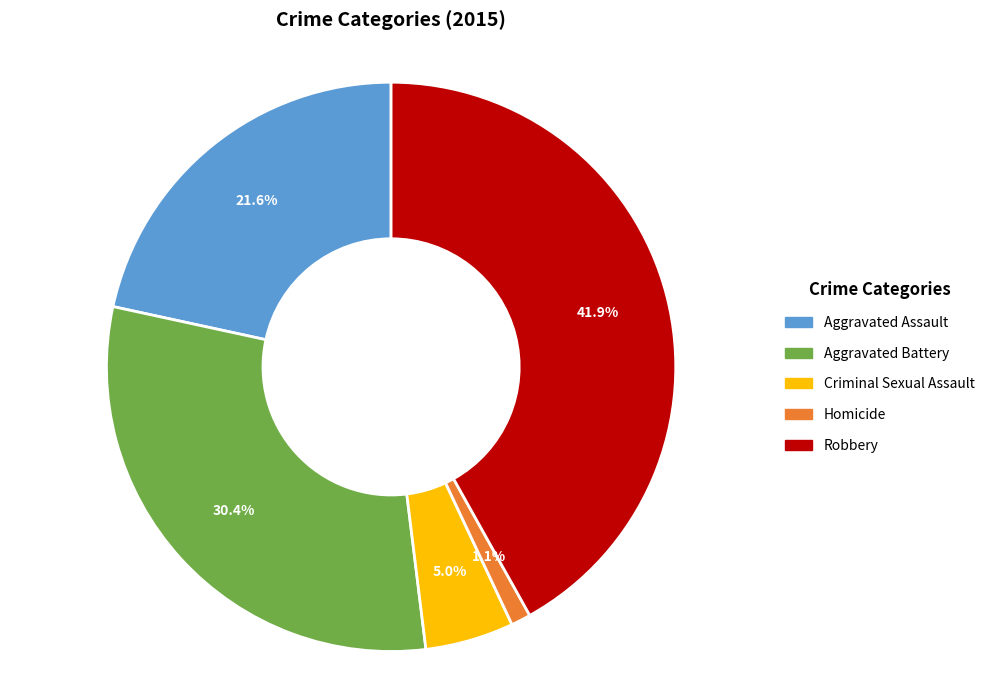

Rank the categories by value from lowest to highest.

Homicide, Criminal Sexual Assault, Aggravated Assault, Aggravated Battery, Robbery